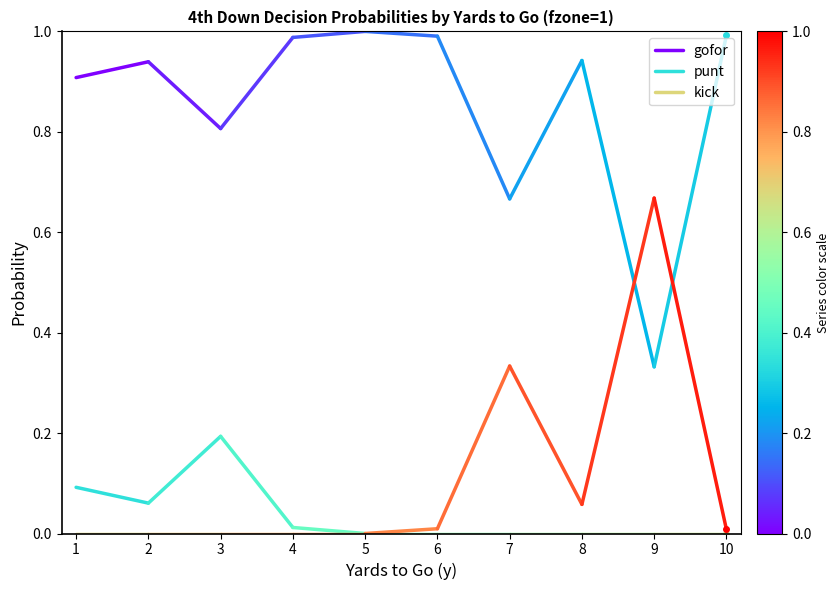

The value of gofor at 1 is 0.2. True or false?

False